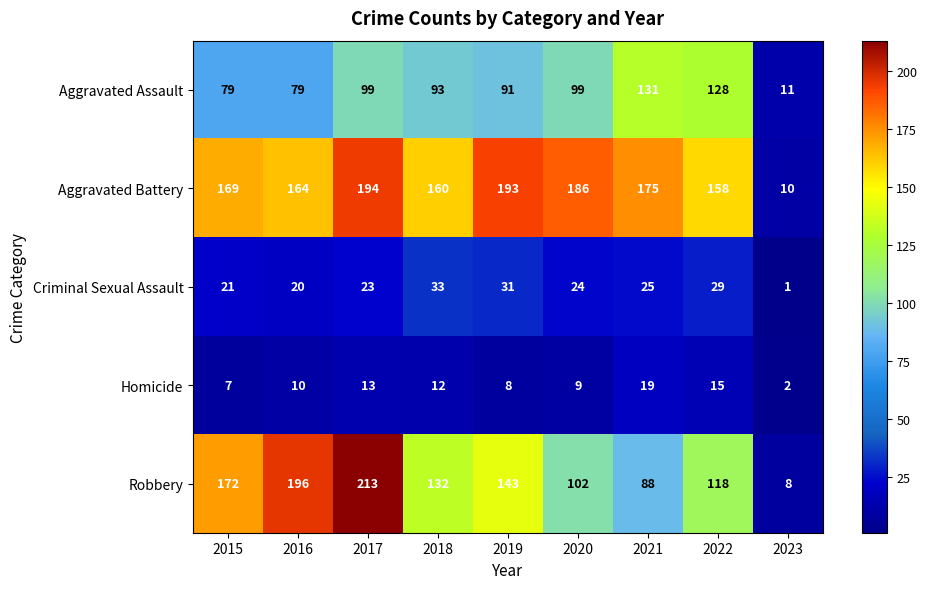

Which category has the highest value across all series?

2017